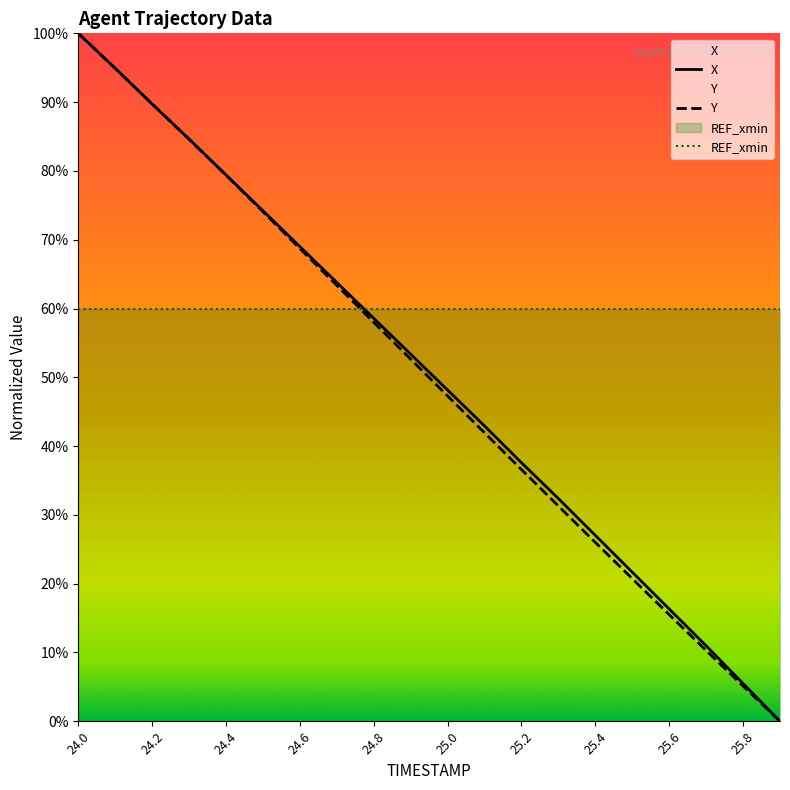

At which label does X first exceed 53?

24.0